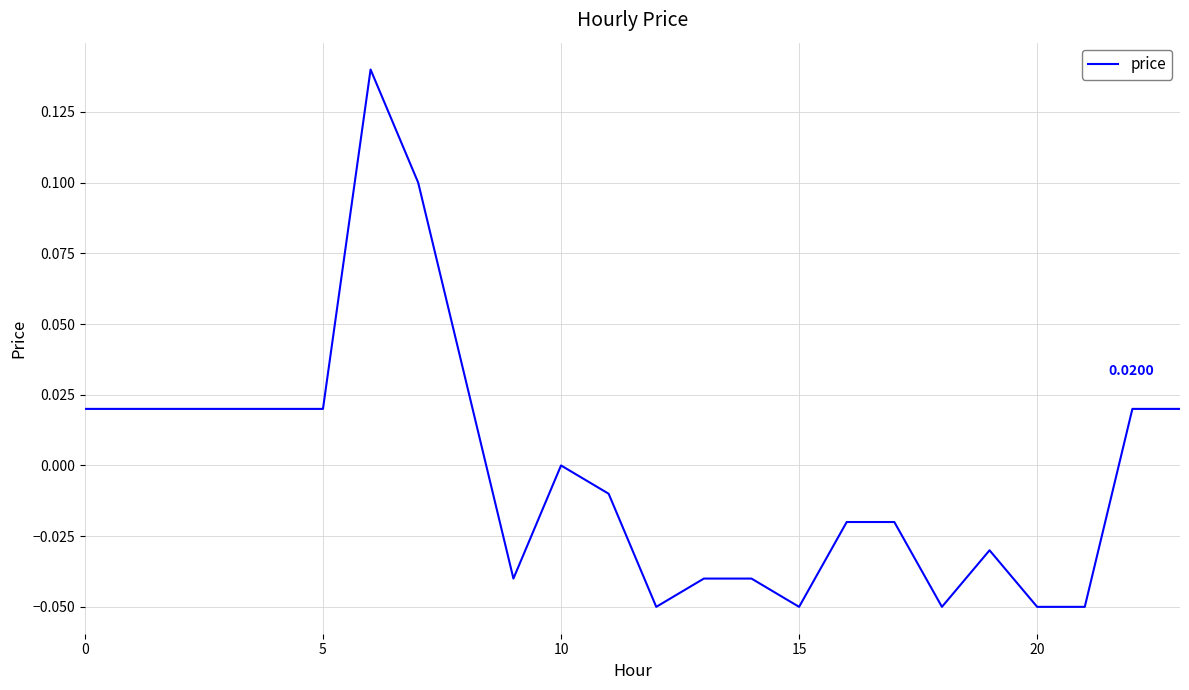

Where is the first local maximum?

6